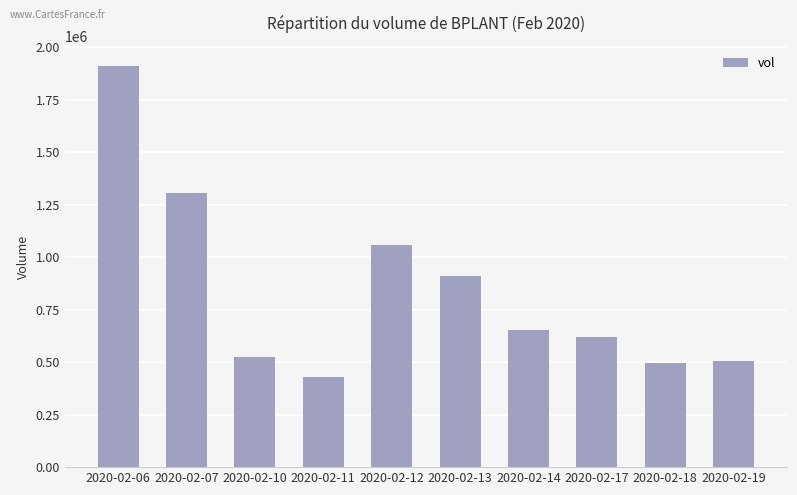

Which label corresponds to the smallest value in the chart?

2020-02-11